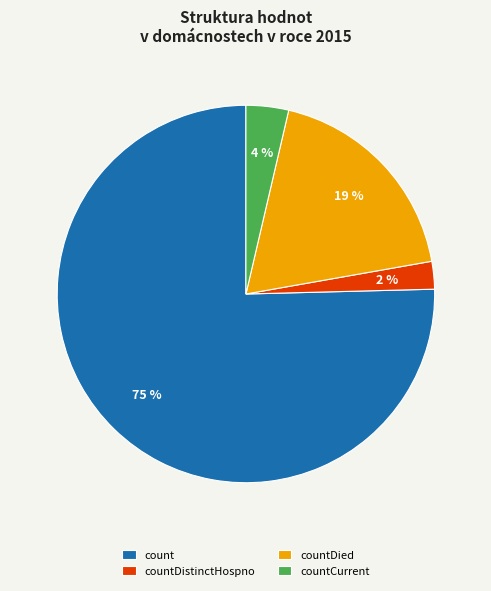

To the nearest percent, what is the average slice percentage?

25%